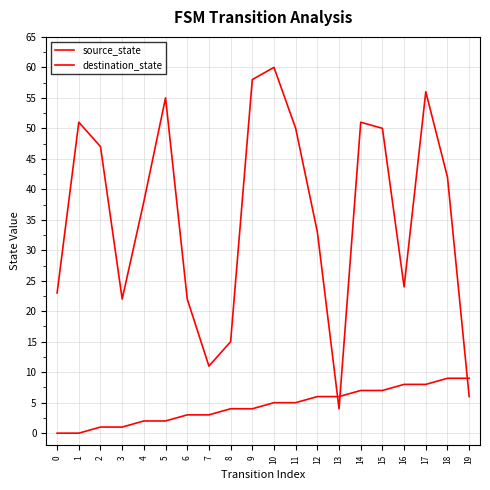

Does the chart have visible grid lines?

Yes